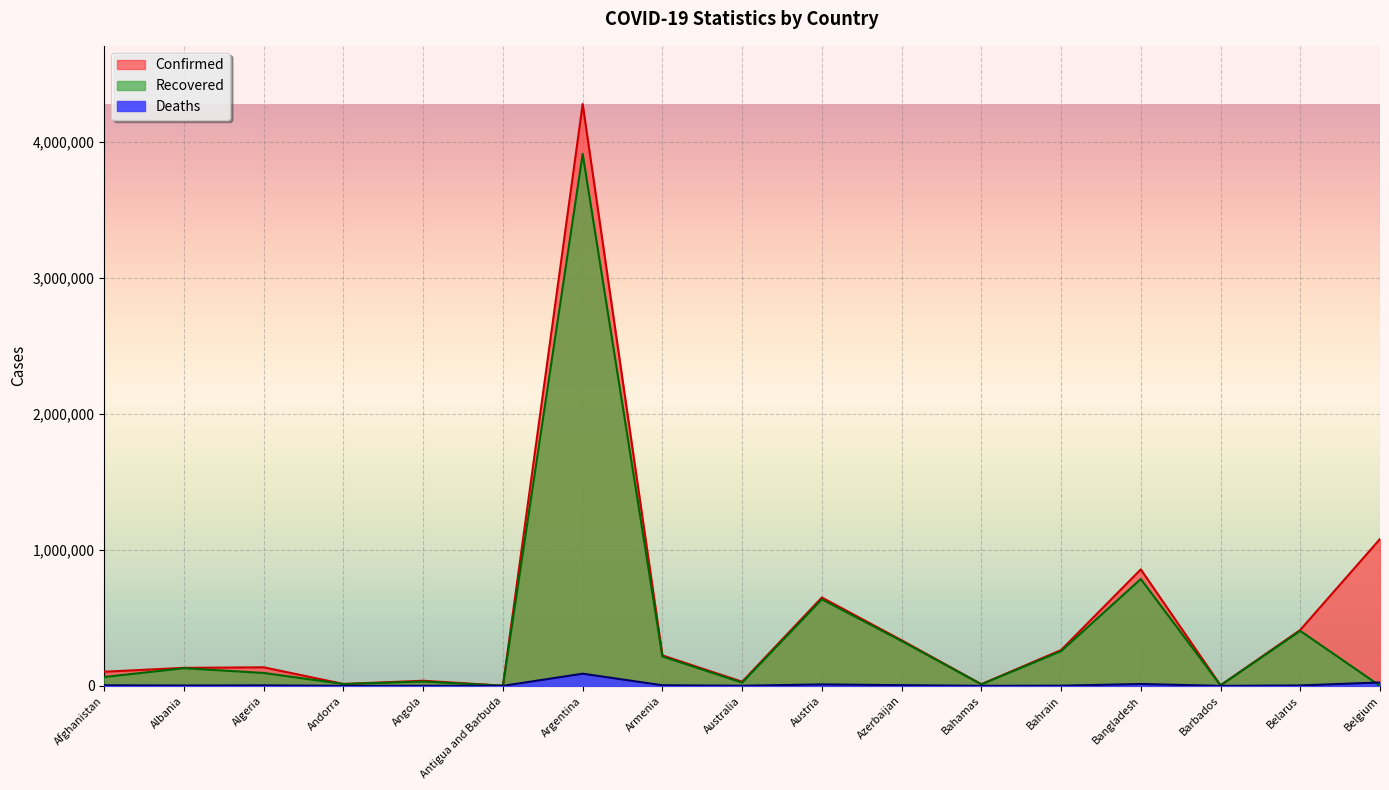

True or false: Confirmed has a value of 103902 at Afghanistan.

True